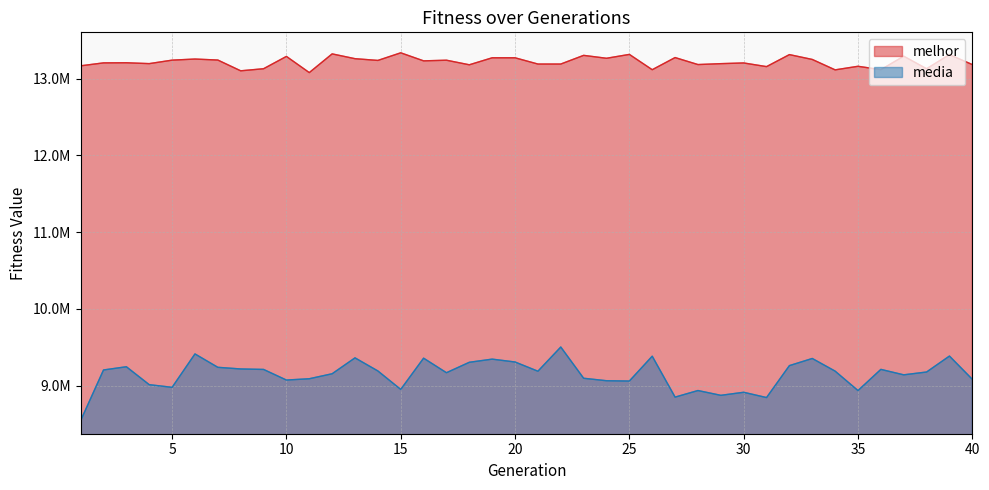

What is the difference between the maximum and second lowest values in the media series?

658021.6